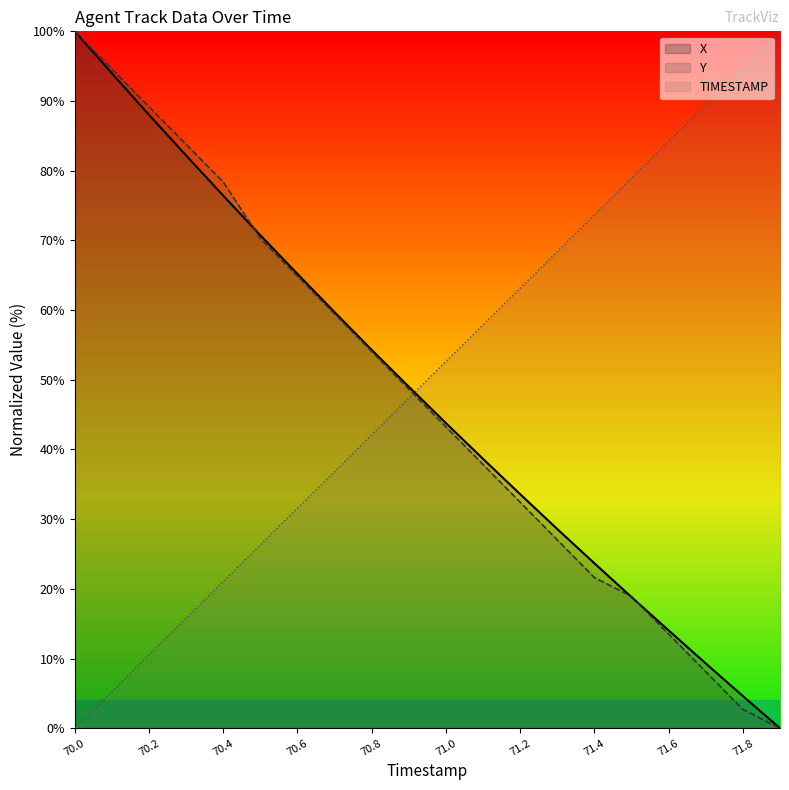

At which label does Y reach its peak?

70.0